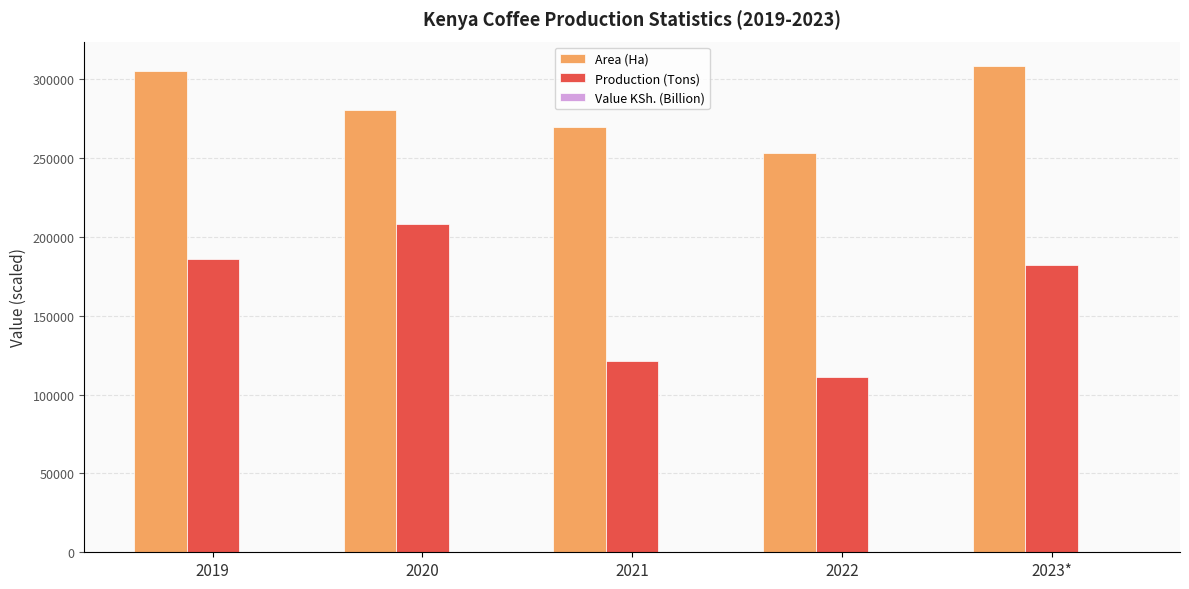

The value of Production (Tons) at 2019 is 283734.0. True or false?

False